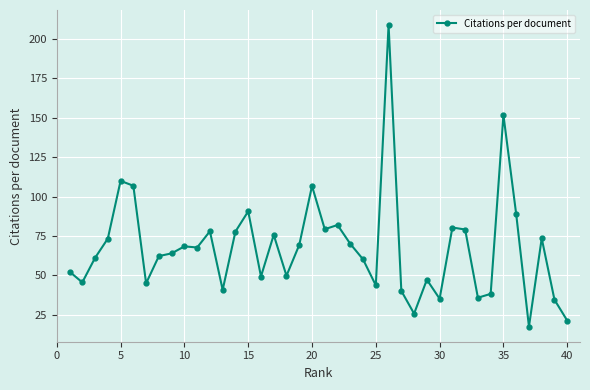

What is the maximum value shown in the chart?

208.6